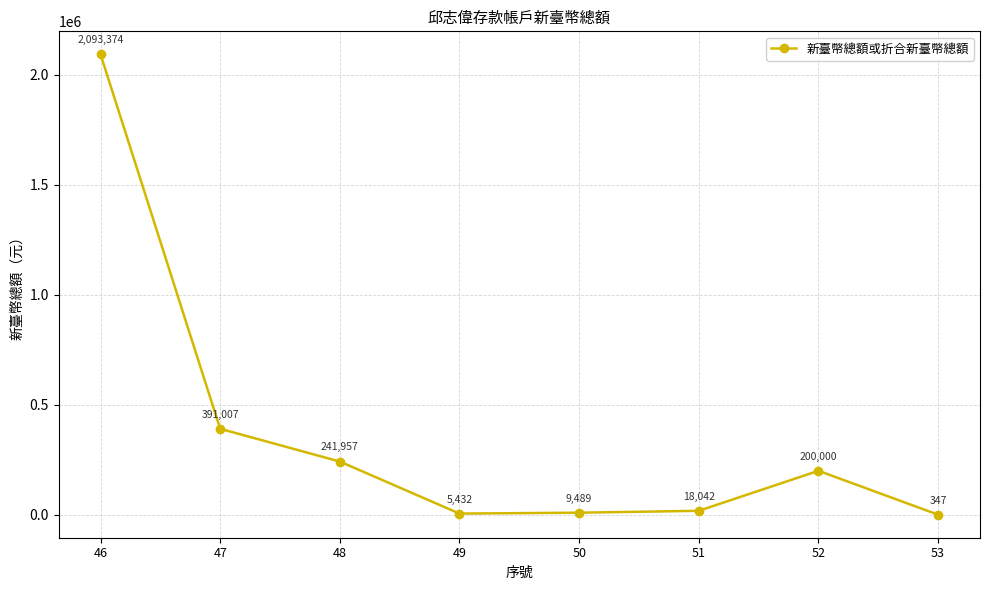

At which category does the chart reach its minimum across all series?

53